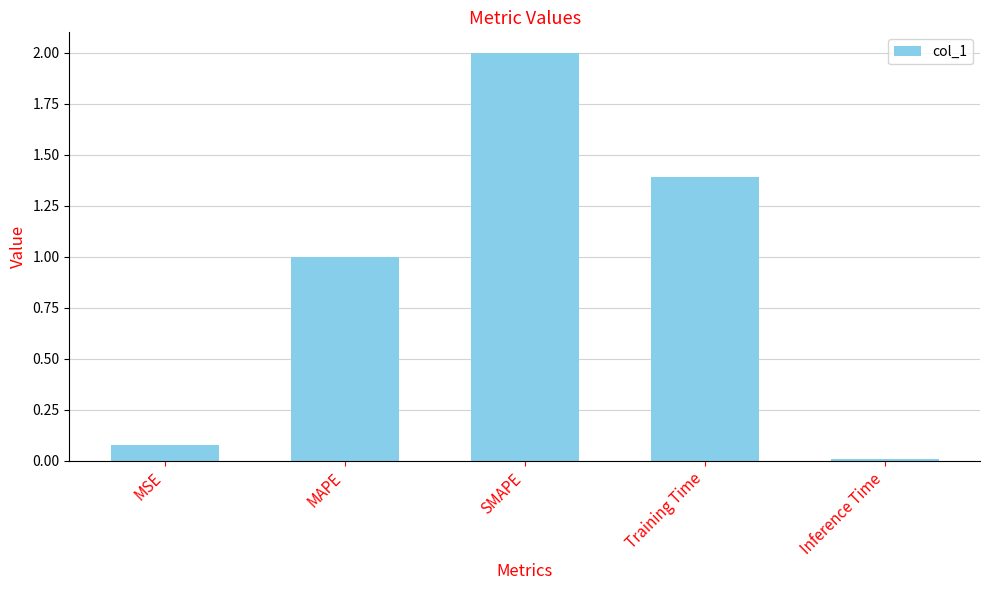

The value at SMAPE is 2.0. True or false?

True